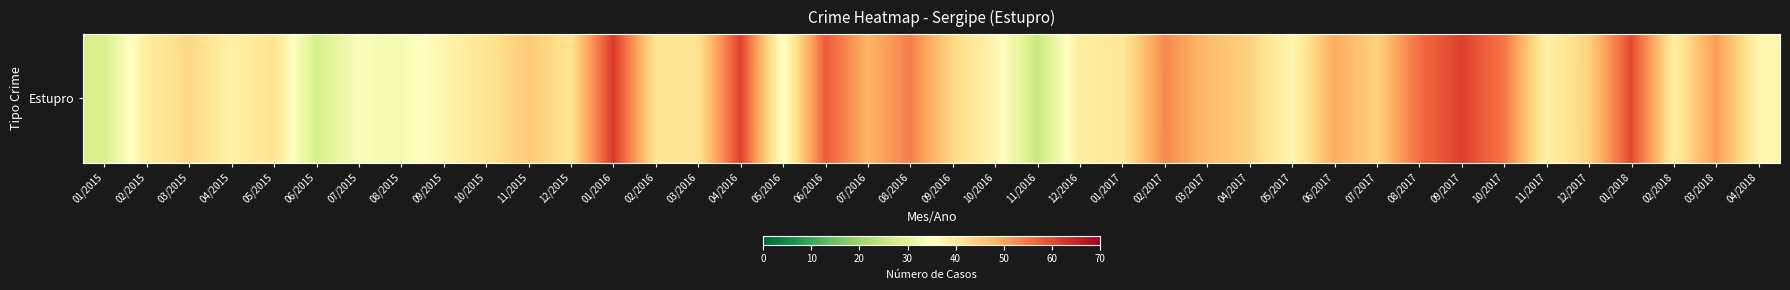

Reading left to right, what are all the values shown in this chart?

28	39	43	38	41	28	34	33	37	41	45	41	62	41	41	61	34	58	48	54	43	37	26	39	40	53	47	44	37	49	44	56	61	55	38	44	60	39	51	37